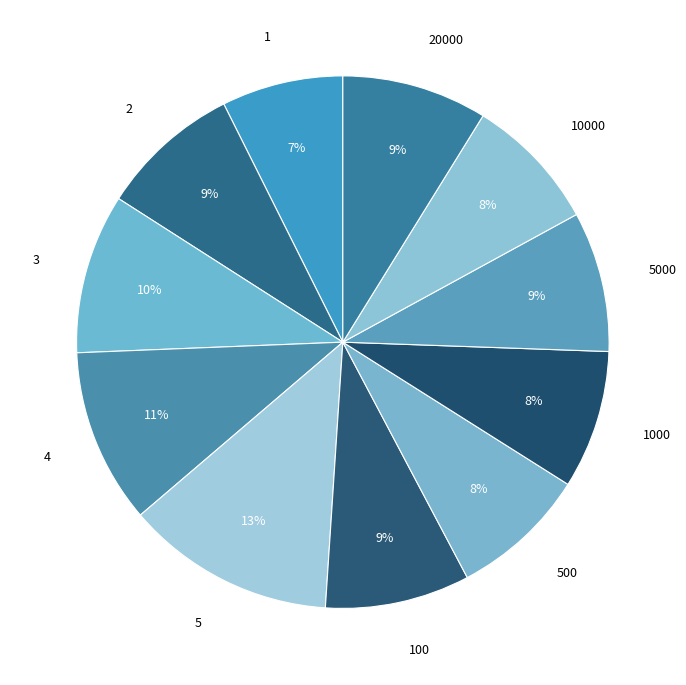

Rank the categories by value from lowest to highest.

1, 10000, 500, 1000, 5000, 2, 100, 20000, 3, 4, 5